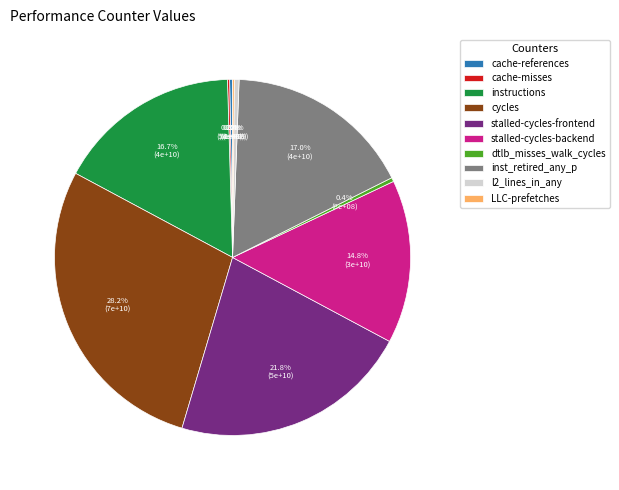

What is the largest slice in the pie chart?

cycles